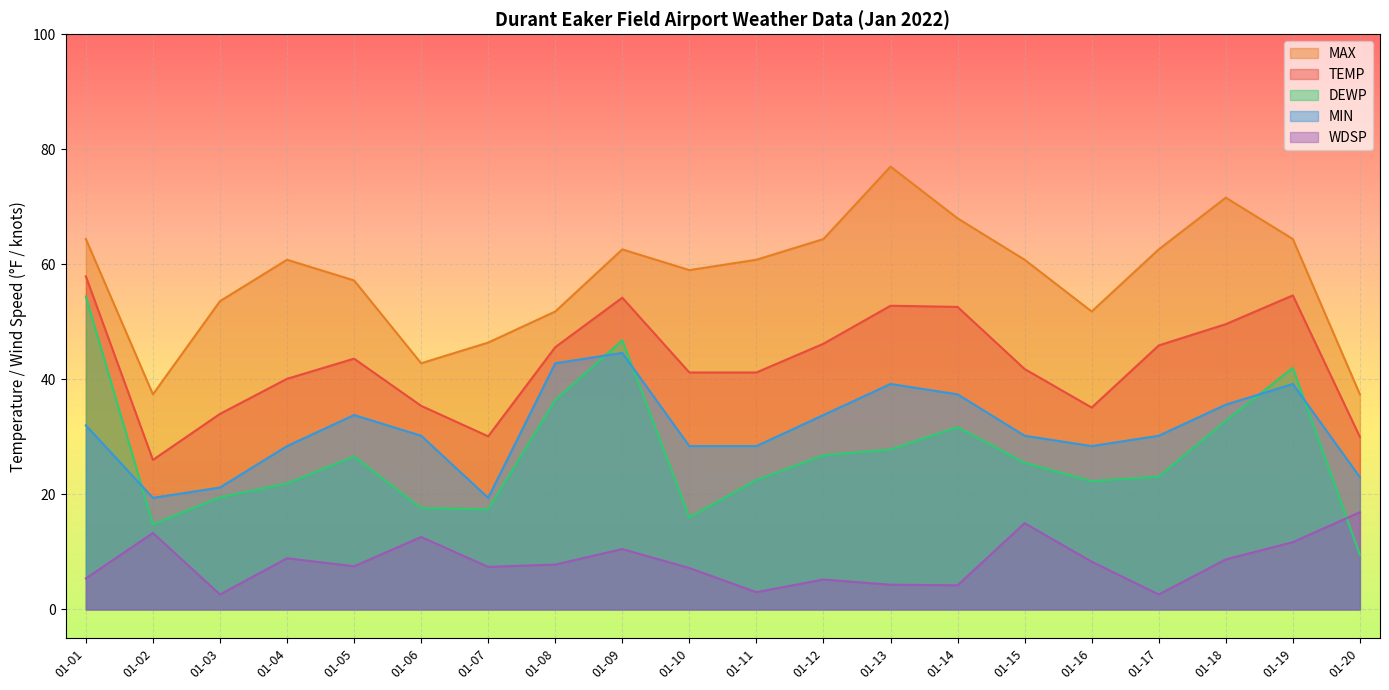

True or false: WDSP and MAX cross at least once.

False